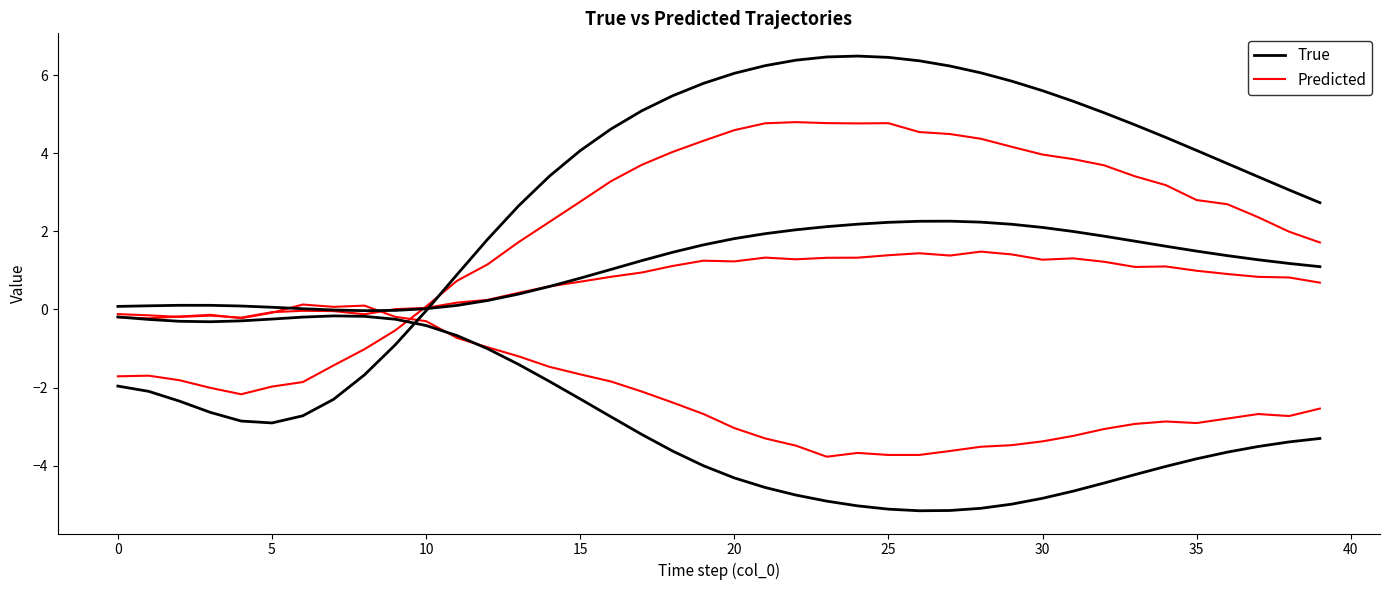

Which label corresponds to the largest value in the chart?

24